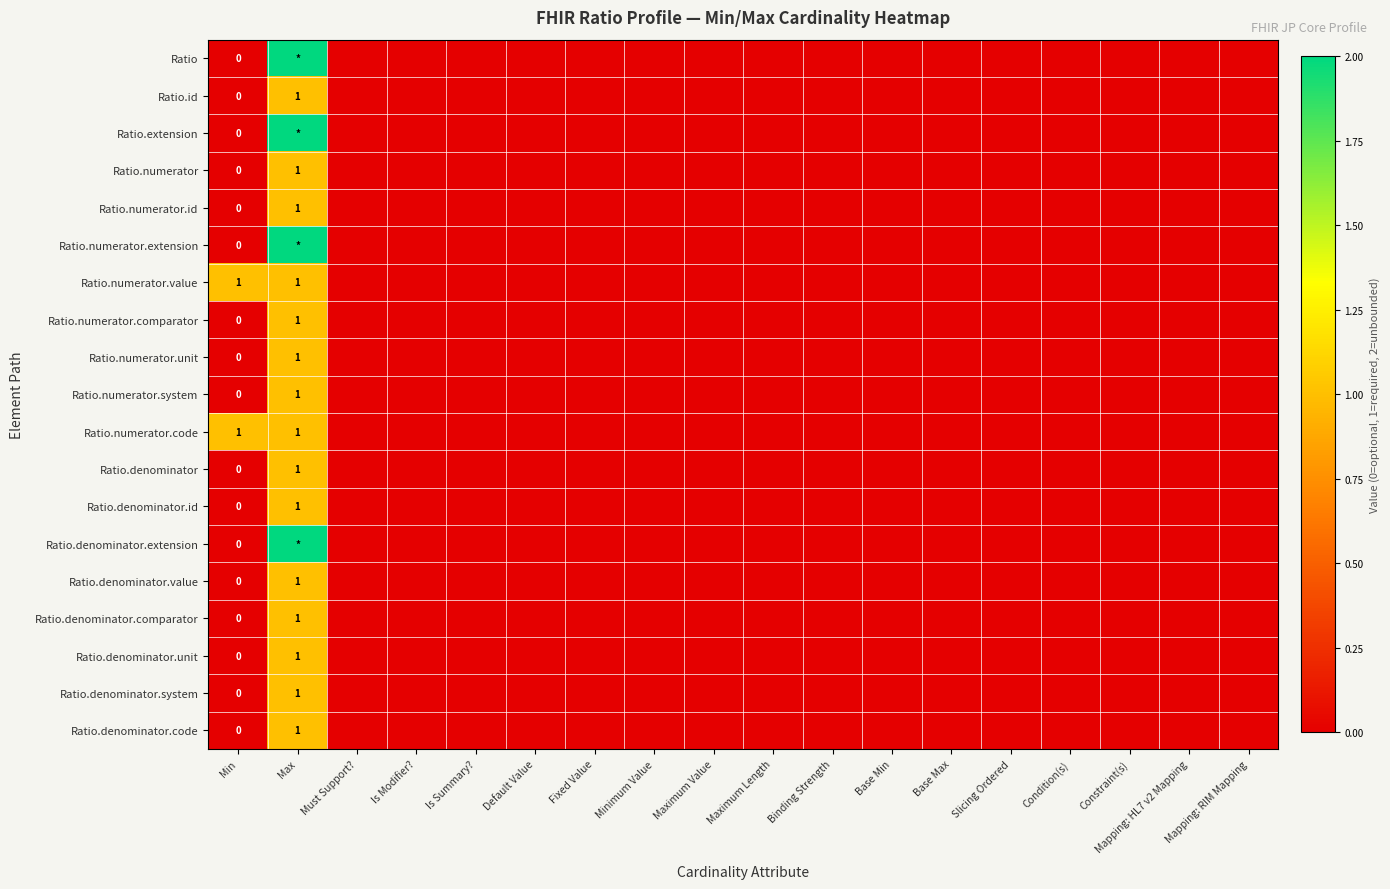

Is it true that Ratio.denominator.comparator equals 2 at Max?

False